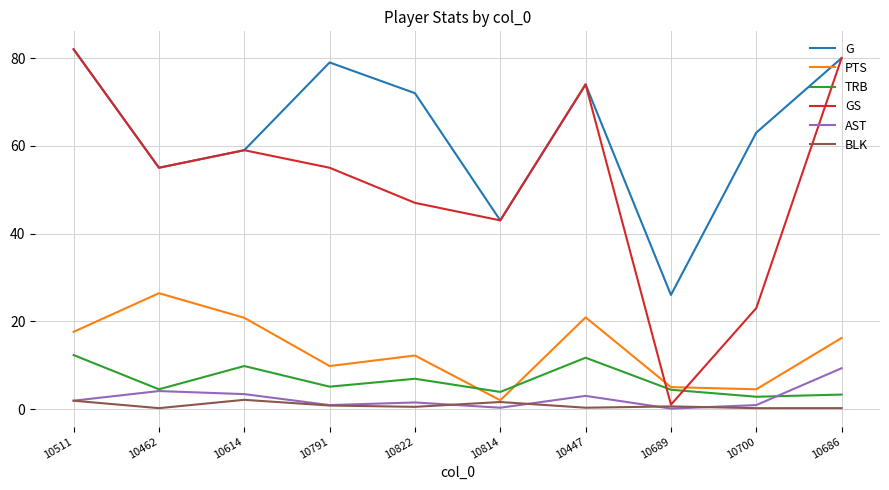

What is the greatest value displayed?

82.0